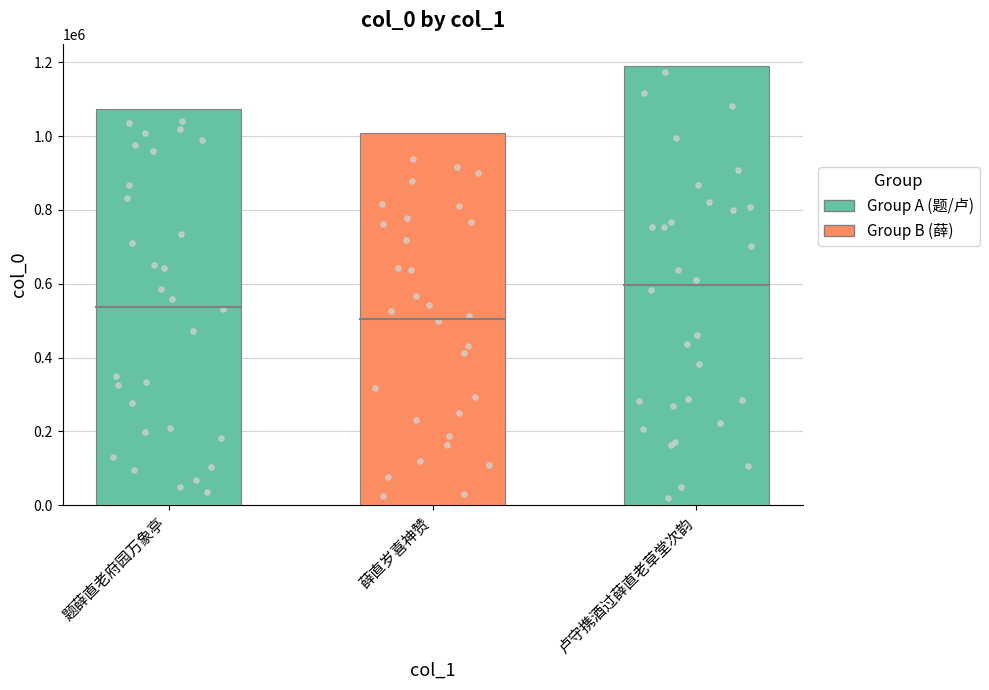

Which has a higher value, 题薛直老府园万象亭 or 卢守携酒过薛直老草堂次韵?

卢守携酒过薛直老草堂次韵